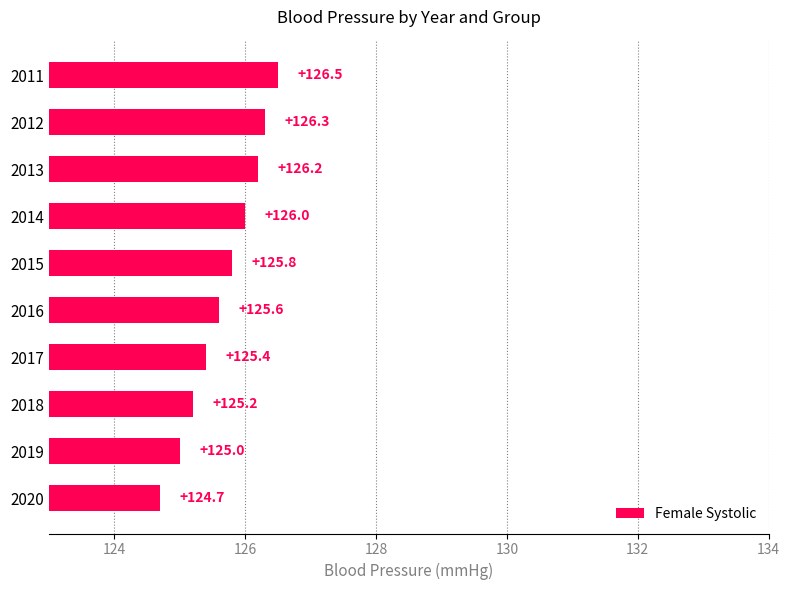

The value at 2017 is 125.4. True or false?

True